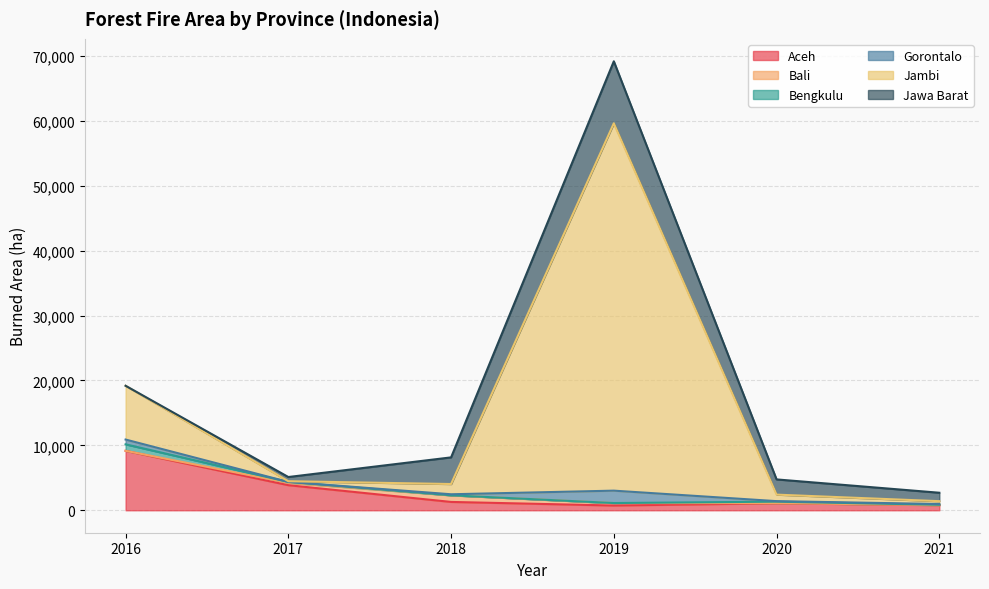

Which series has the largest total across all categories?

Jambi